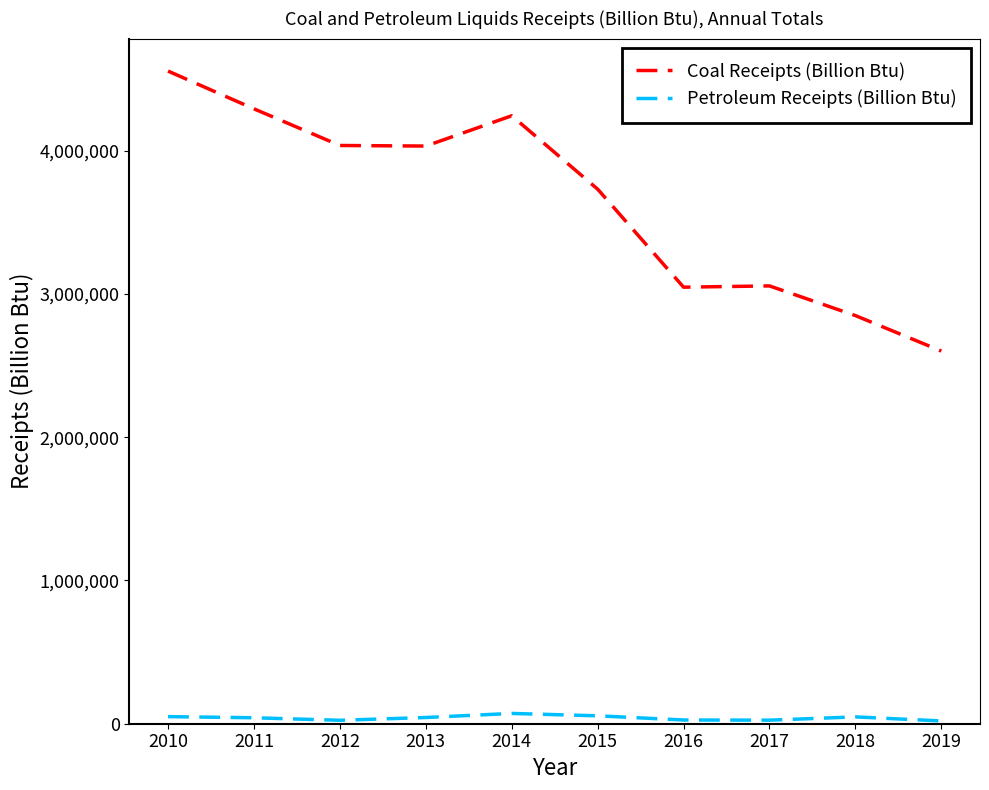

What is the difference between the Petroleum Receipts (Billion Btu) values at 2017 and 2013?

18728